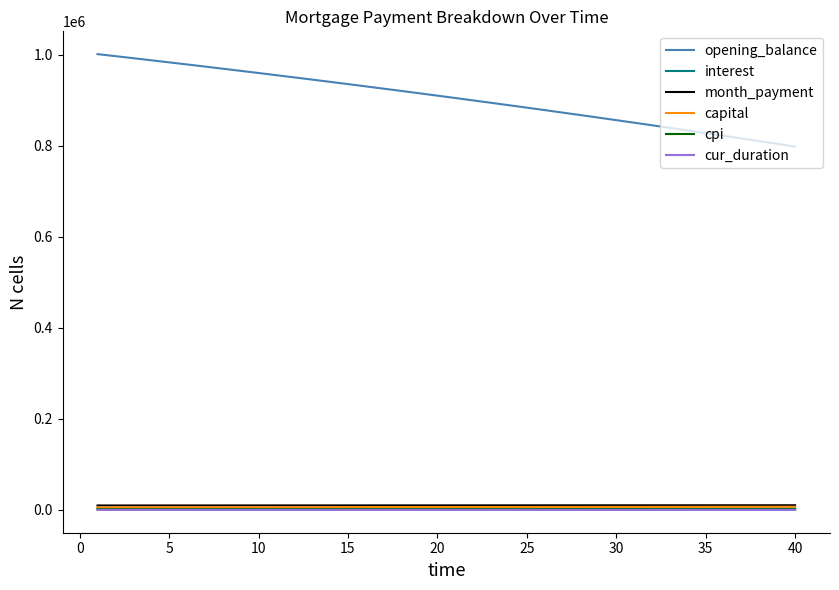

Which series has the largest range (max minus min)?

opening_balance